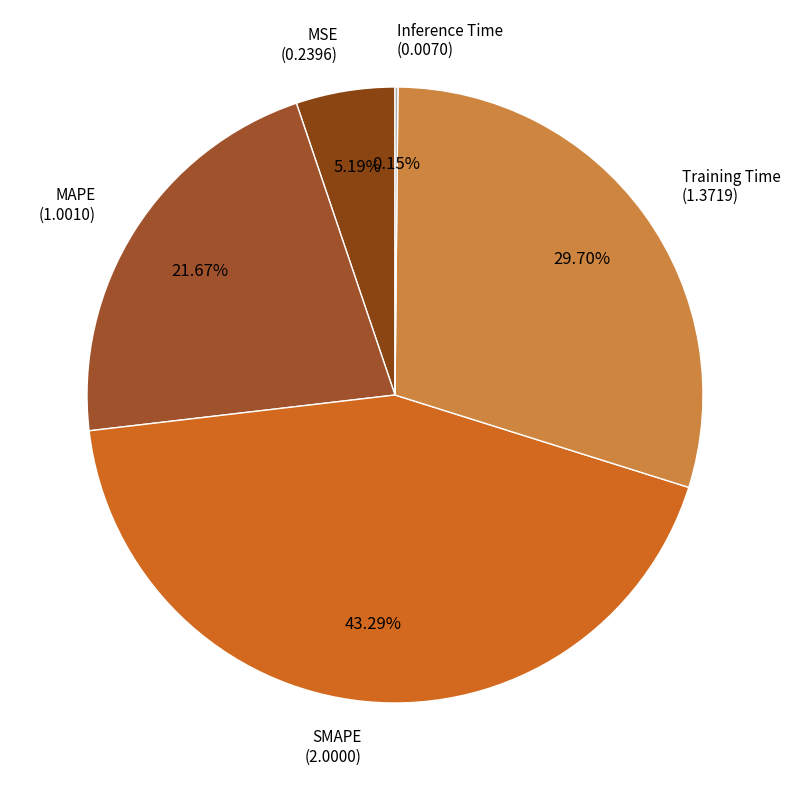

Rank the categories by value from highest to lowest.

SMAPE, Training Time, MAPE, MSE, Inference Time